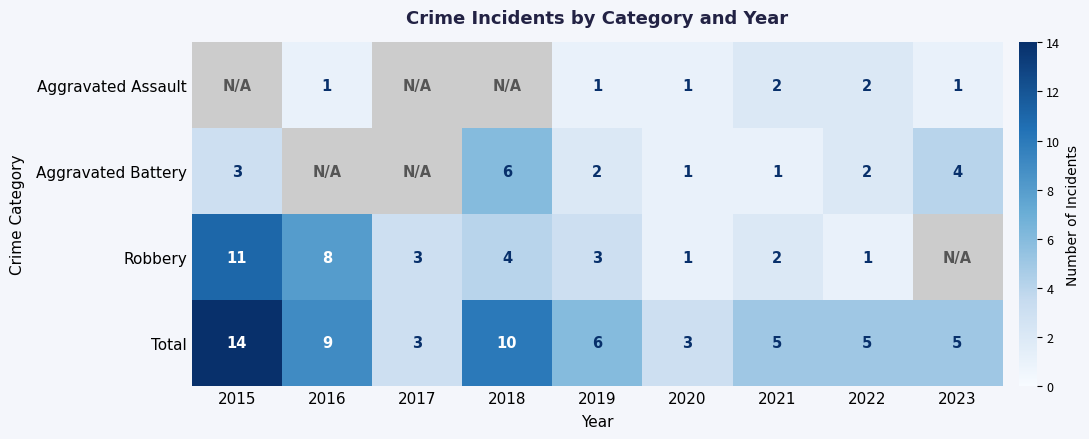

The value of Total at 2017 is 3. True or false?

True